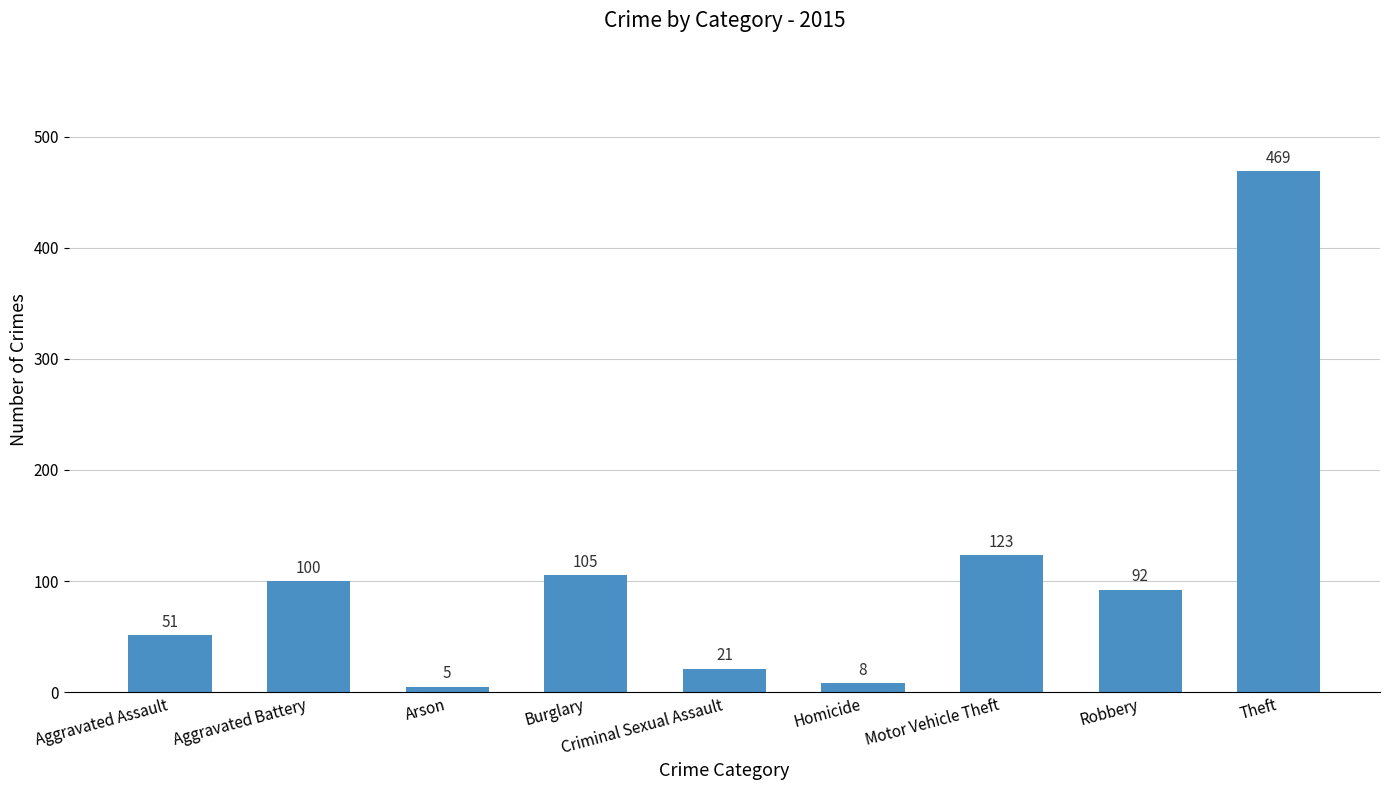

Read the value at Robbery, to the nearest 10.

90